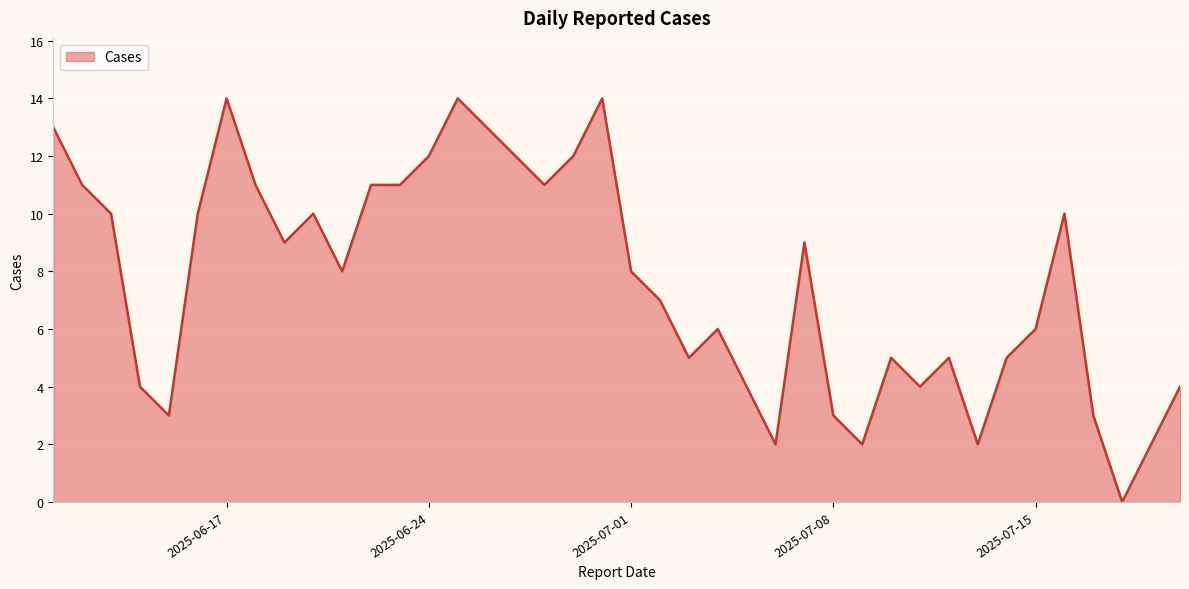

What is the maximum value shown in the chart?

14